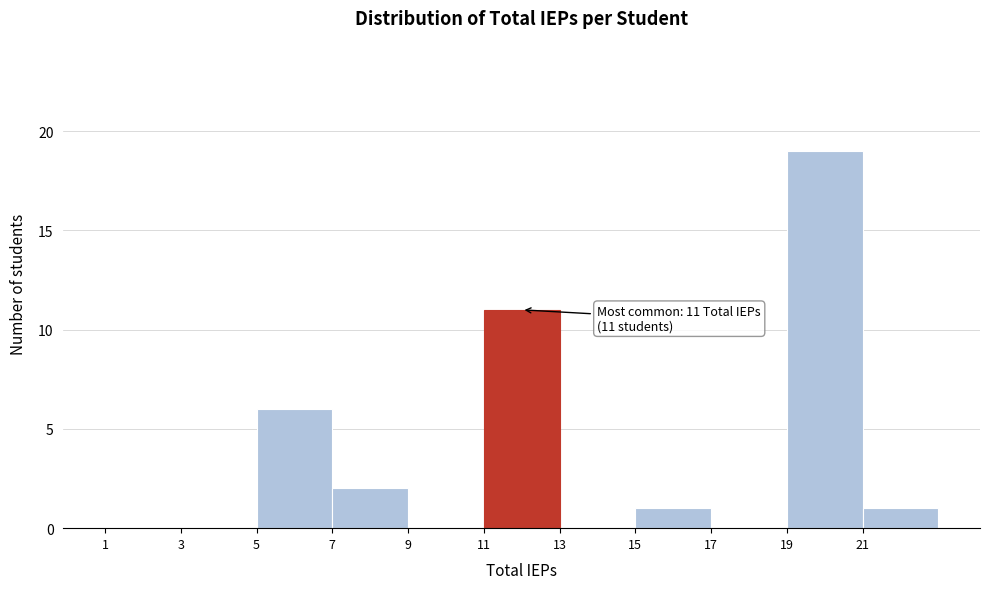

Which range on the x-axis has the tallest bar?

19 to 21